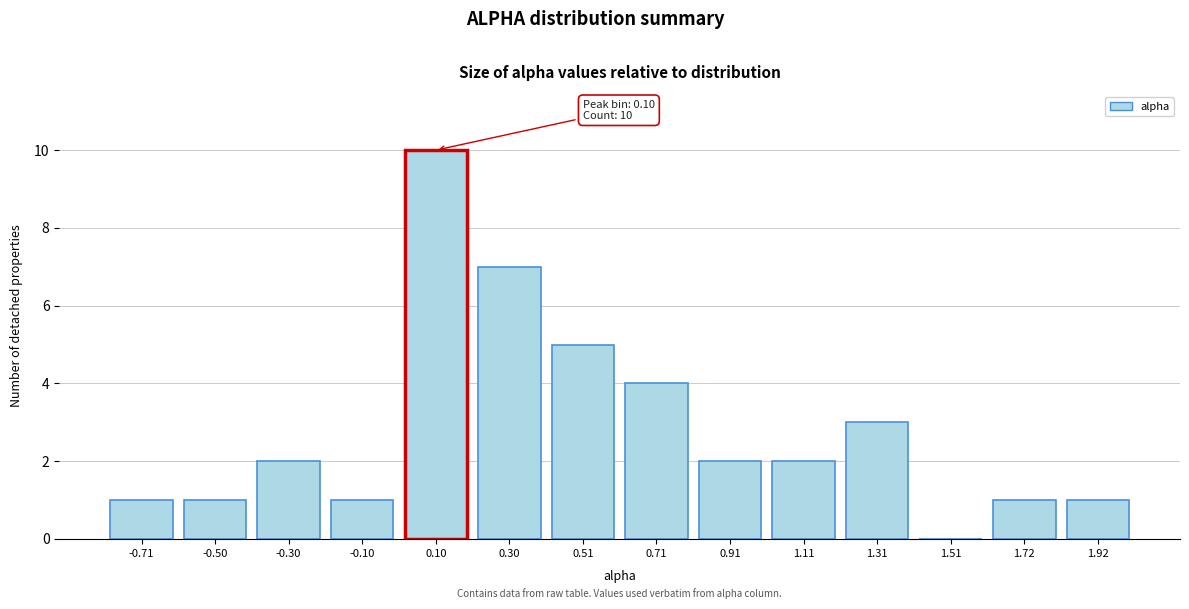

Reading right to left, what are all the values shown in this chart?

1.92=1	1.72=1	1.51=0	1.31=3	1.11=2	0.91=2	0.71=4	0.51=5	0.30=7	0.10=10	-0.10=1	-0.30=2	-0.50=1	-0.71=1